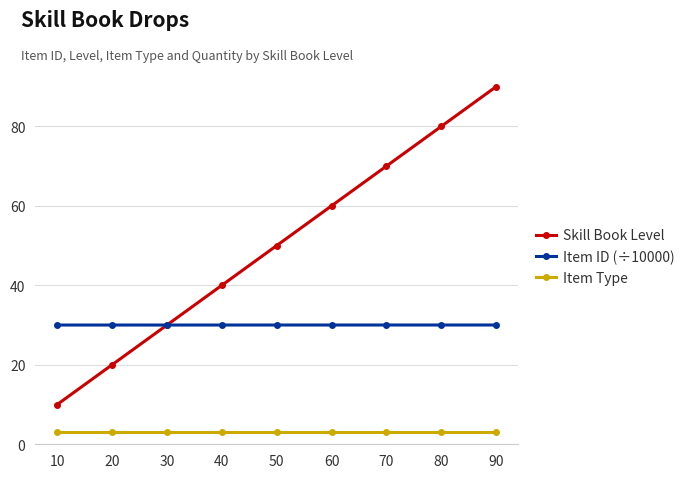

What is the total value across all series at 80?

113.0